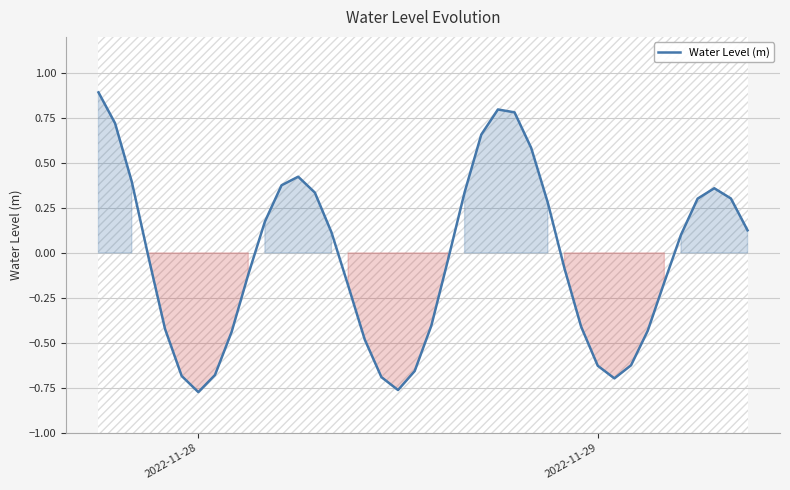

What is the highest value of the Water Level (m) series?

0.9